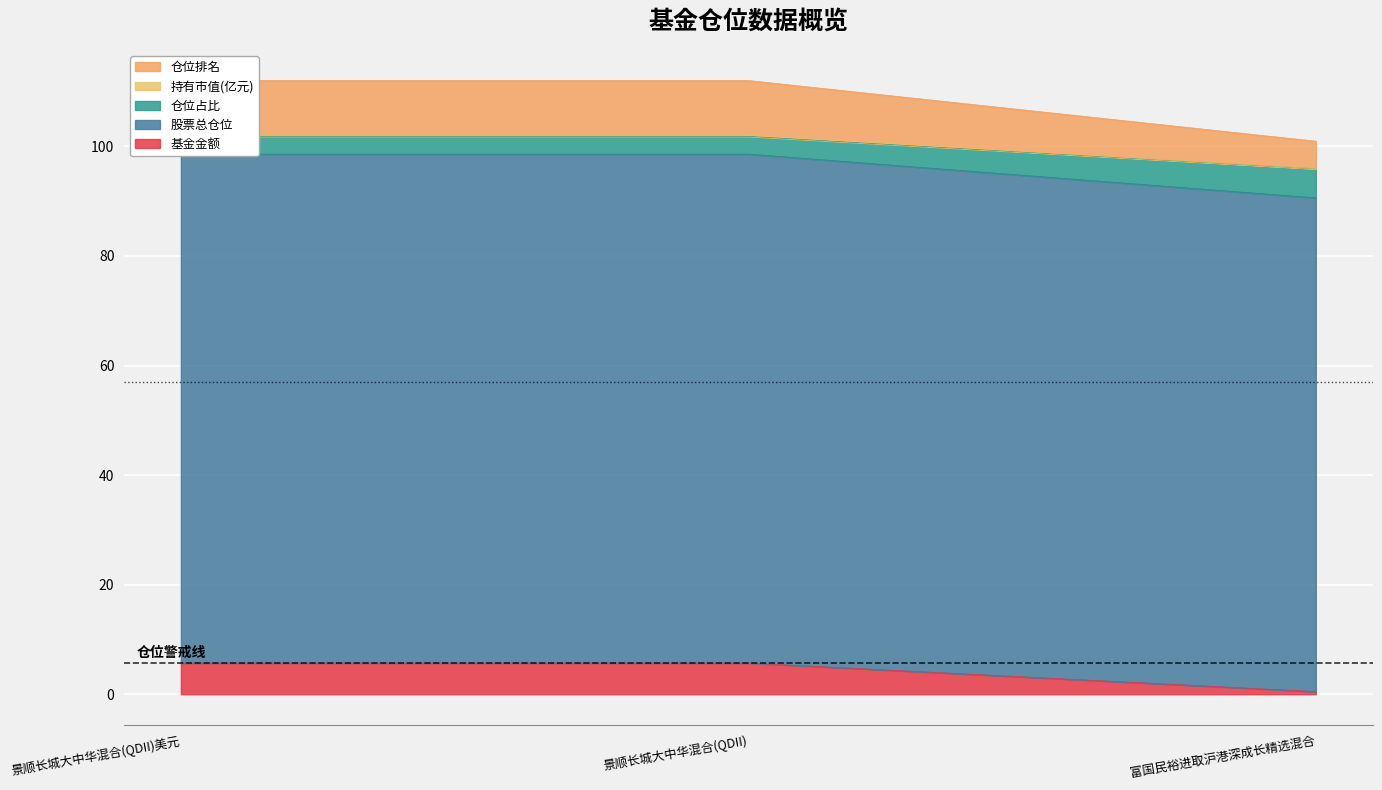

The 基金金额 series shows 5.7 at 景顺长城大中华混合(QDII). True or false?

True